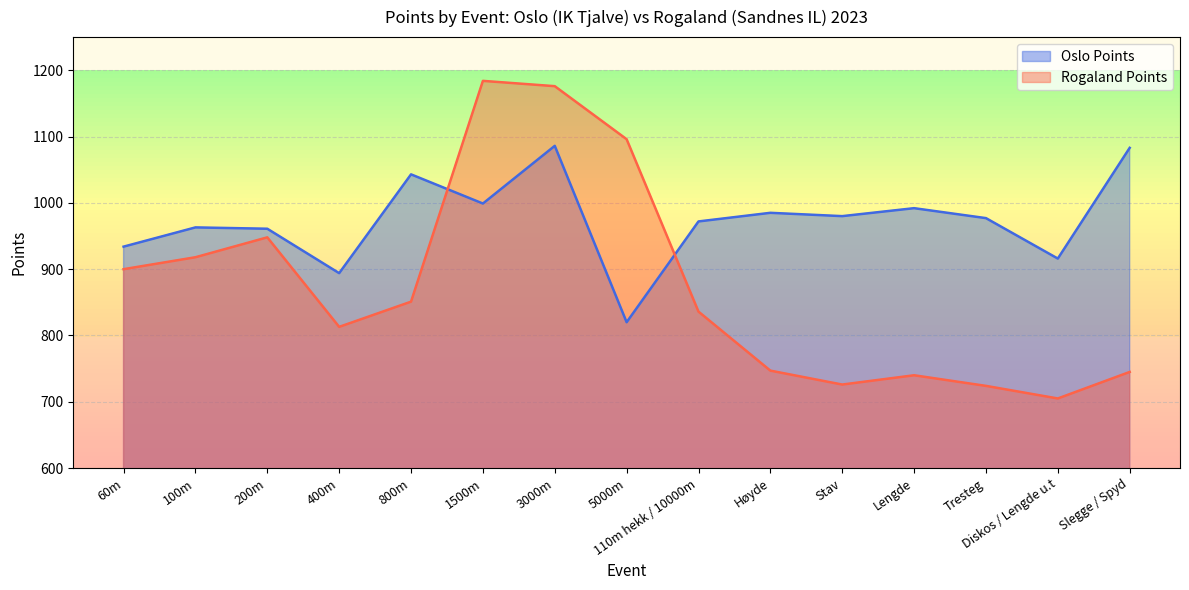

Which series has the largest range (max minus min)?

Rogaland Points